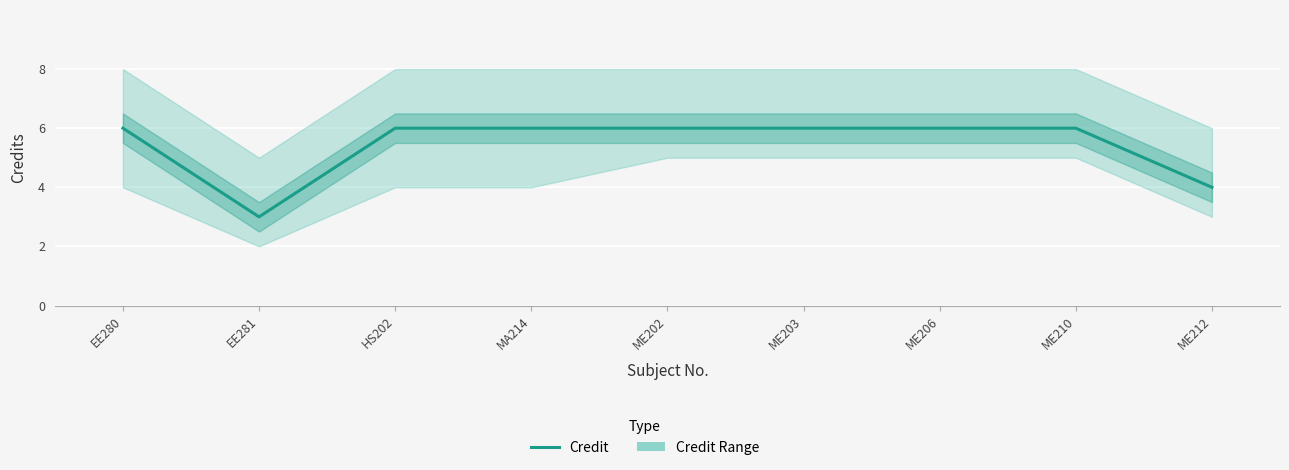

How many points are lower than both their immediate neighbors (excluding endpoints)?

1